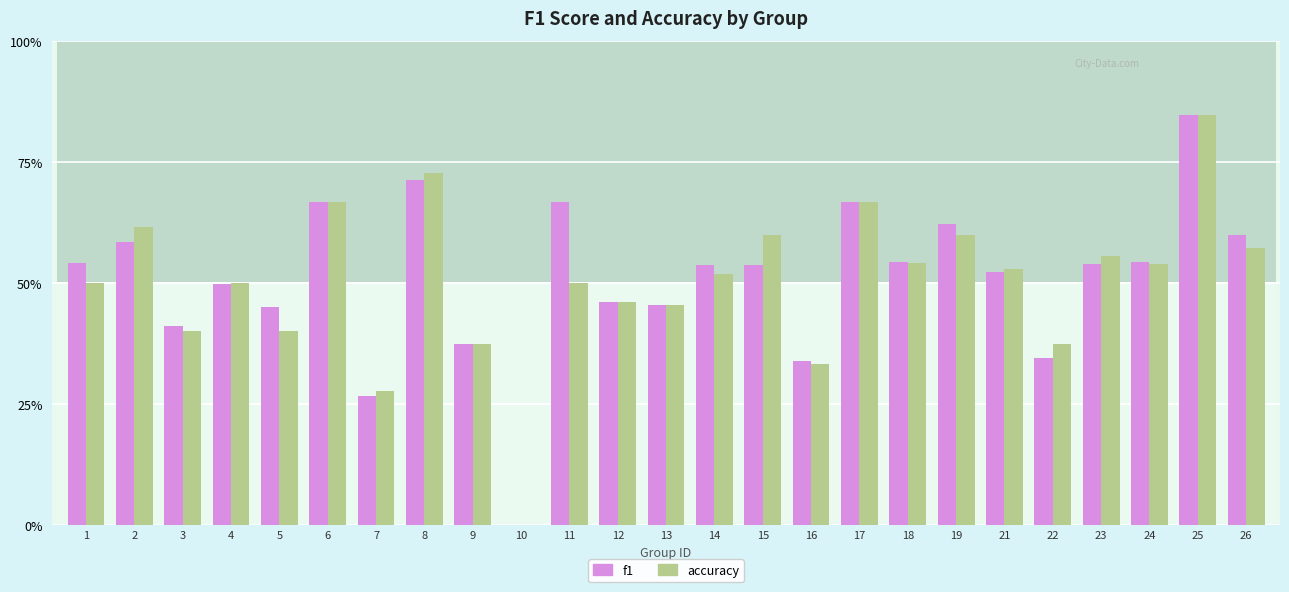

What are all the series names shown in the legend?

f1, accuracy